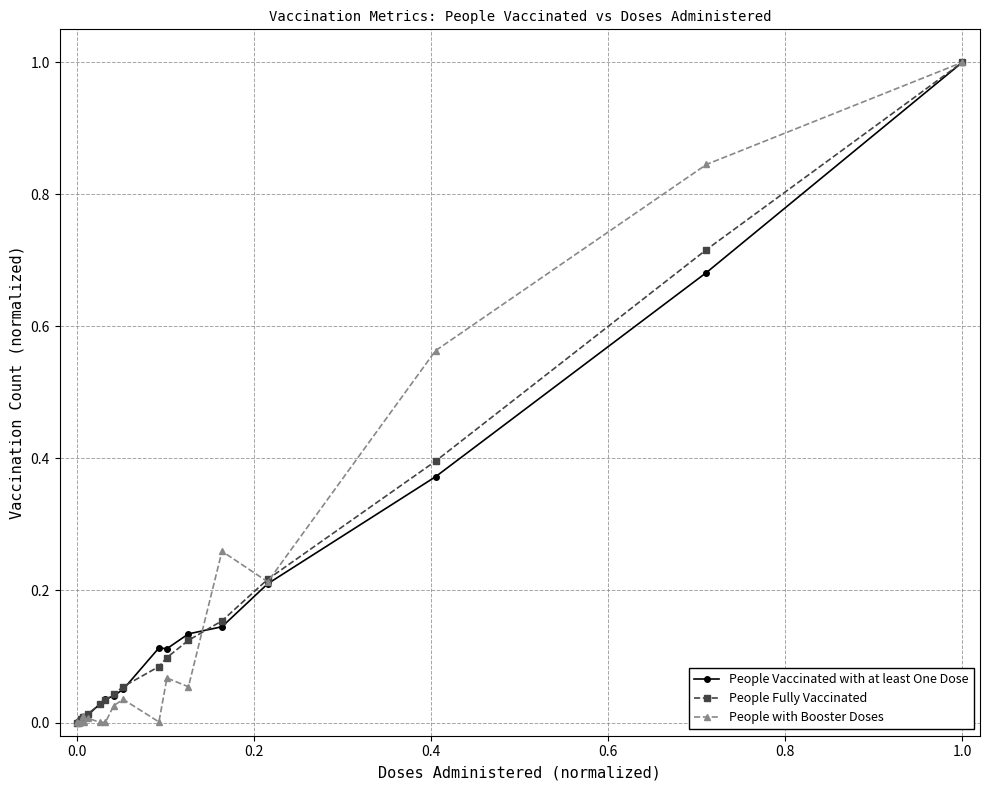

Does the chart have visible grid lines?

Yes